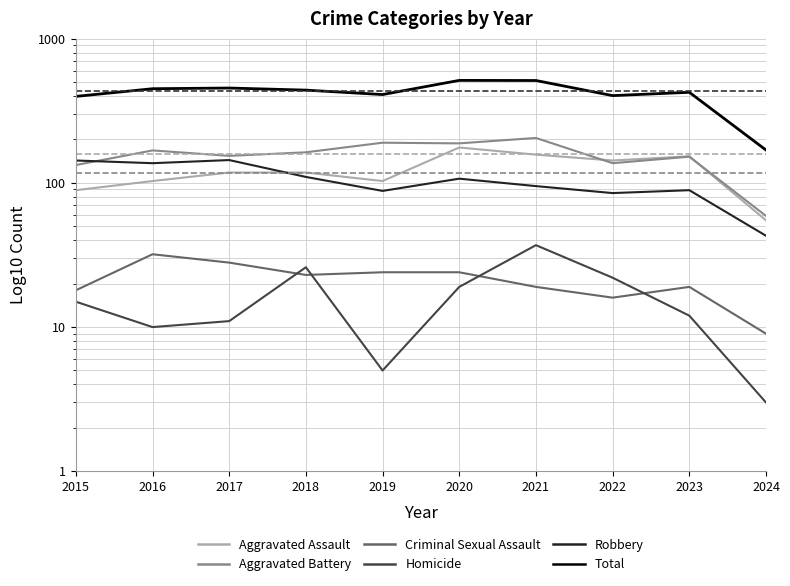

What is the average value of the Robbery series?

104